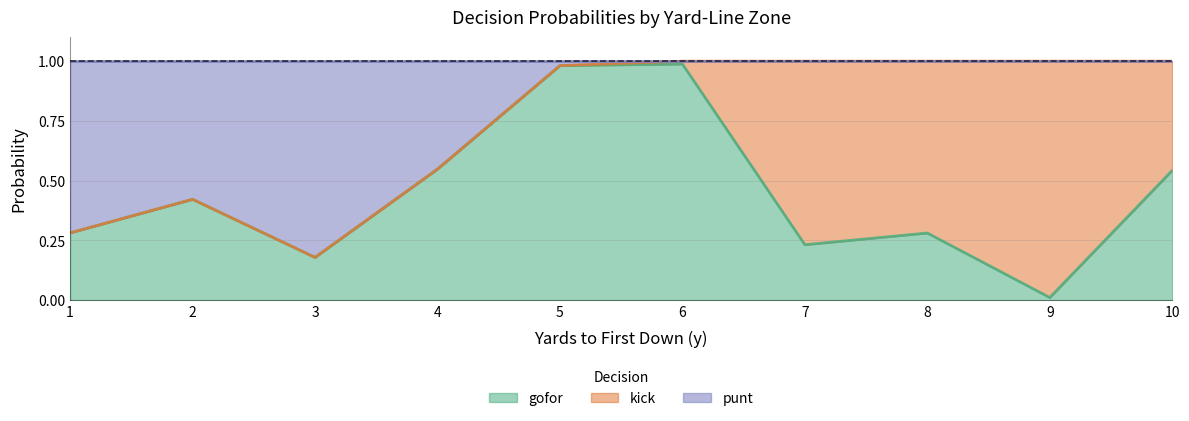

In gofor, how many points are lower than both neighbors (excluding endpoints)?

3